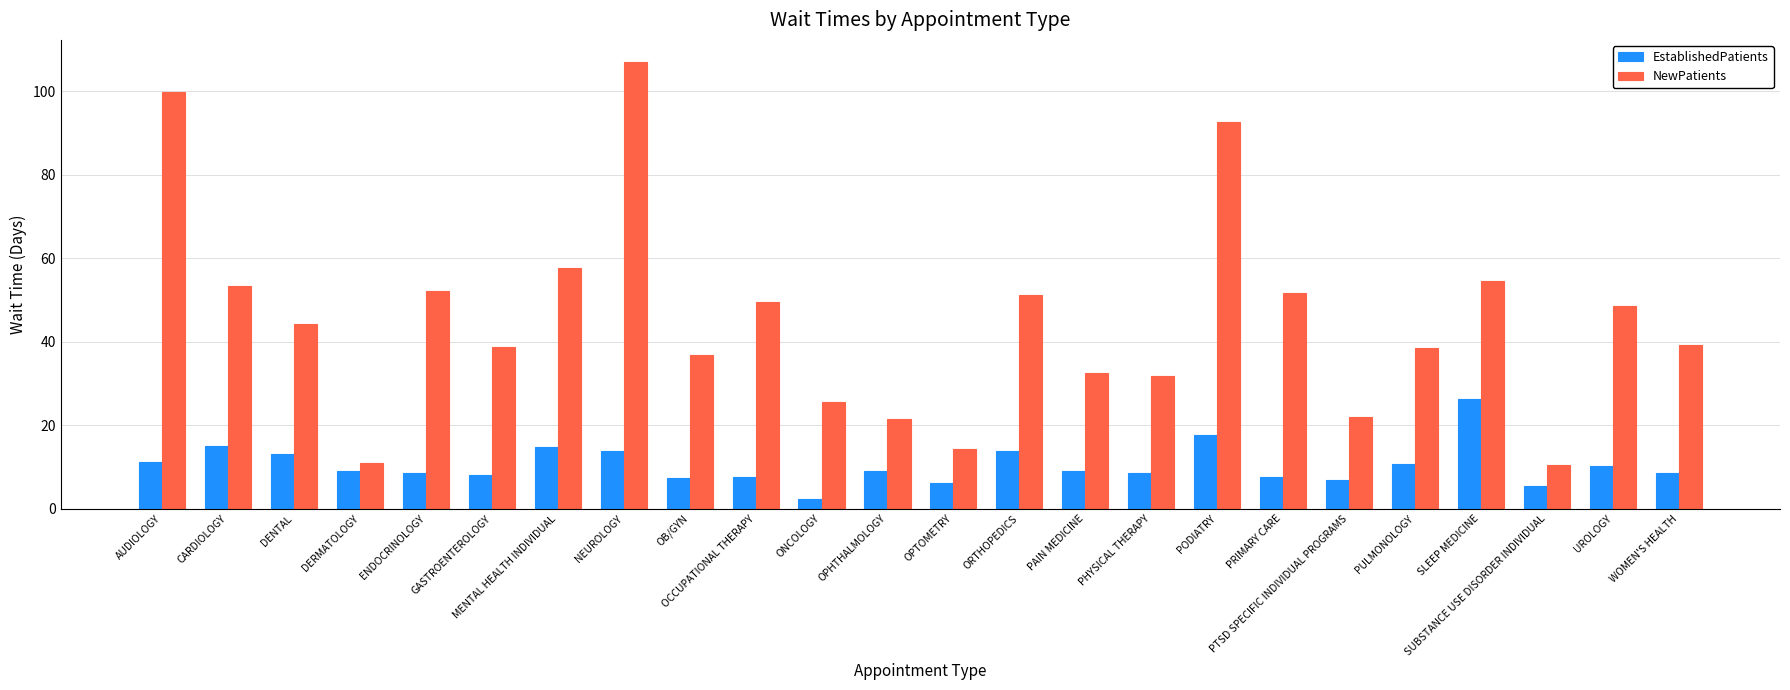

Rank the series by their maximum value, from lowest to highest.

EstablishedPatients, NewPatients